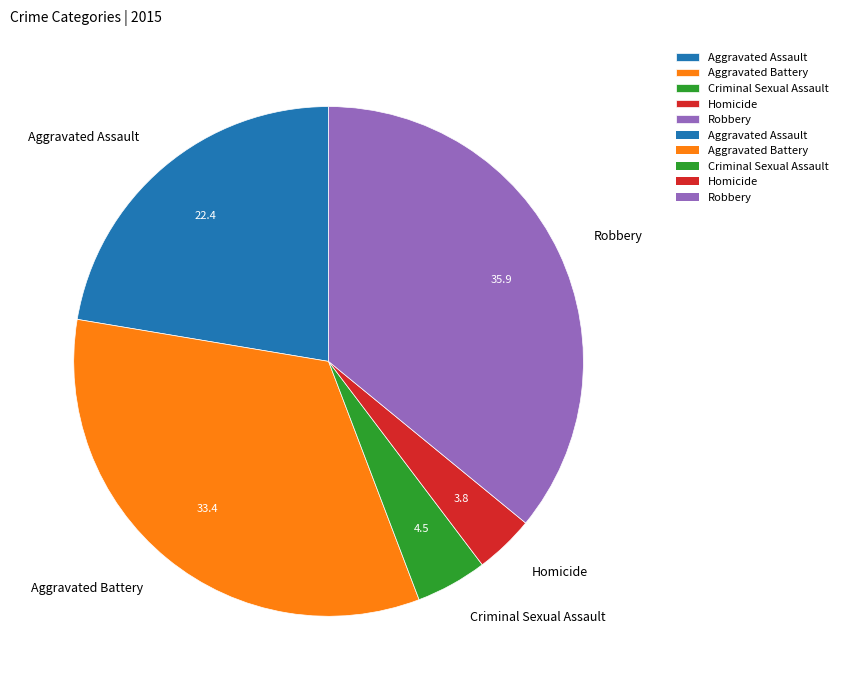

Is the sum of Homicide and Robbery greater than half?

No